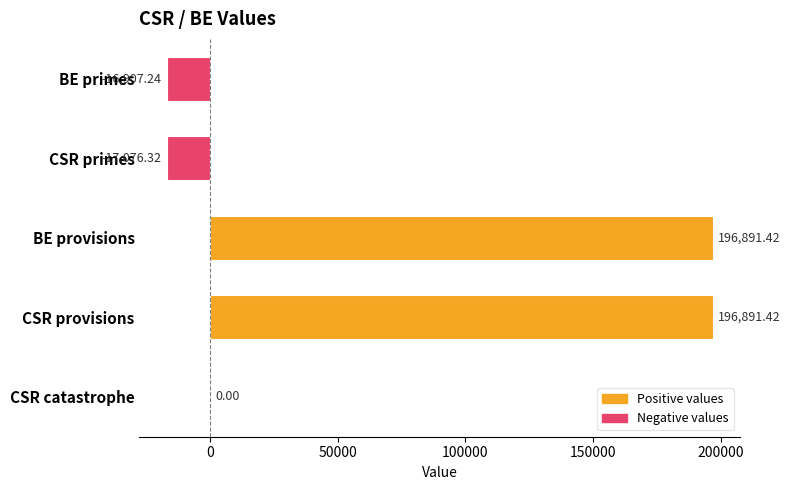

Count the number of categories in the chart.

5